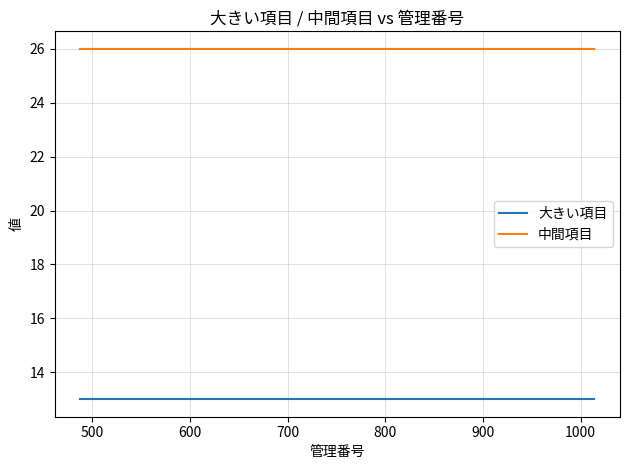

What is the lowest value of the 大きい項目 series?

13